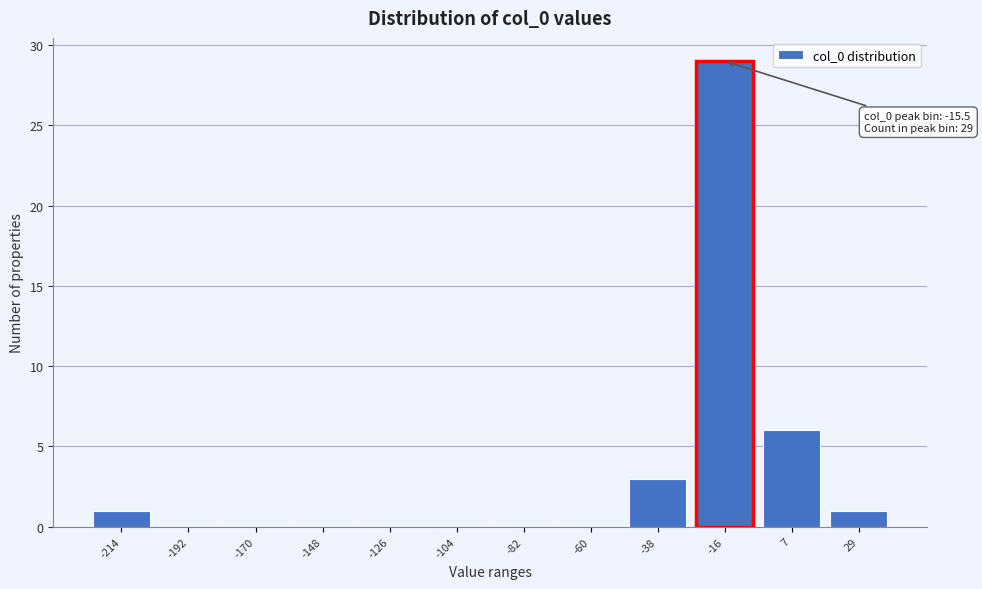

Reading left to right, what are all the values shown in this chart?

-214=1	-192=0	-170=0	-148=0	-126=0	-104=0	-82=0	-60=0	-38=3	-16=29	7=6	29=1